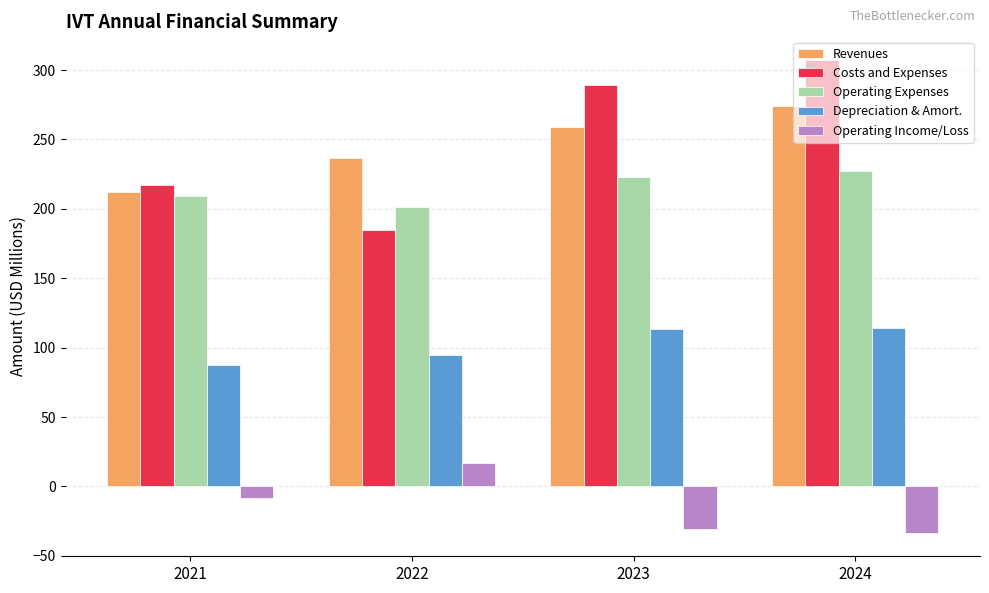

The Costs and Expenses series shows 307.3 at 2024. True or false?

True